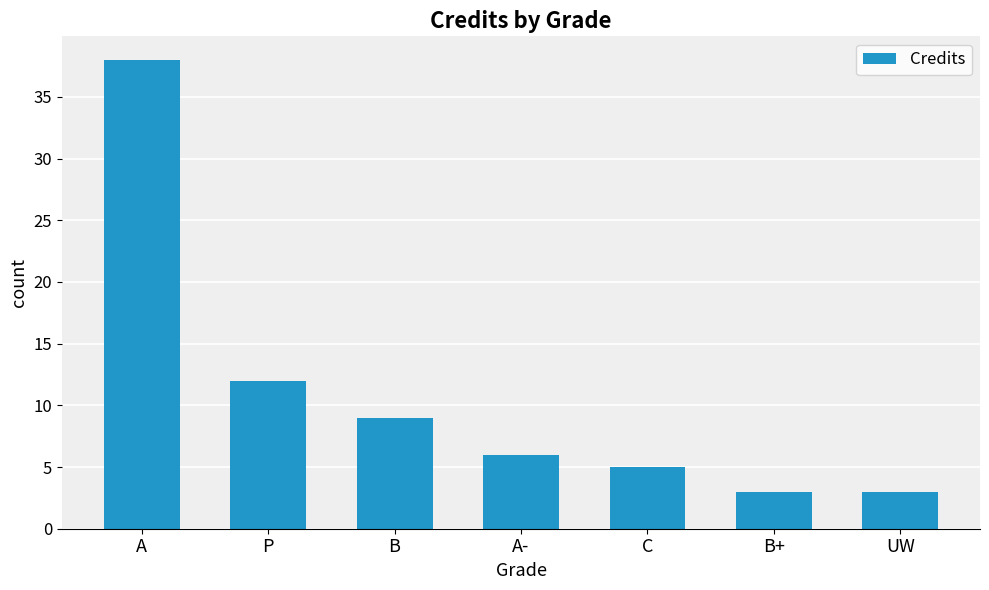

At which label is the value closest to 20?

P